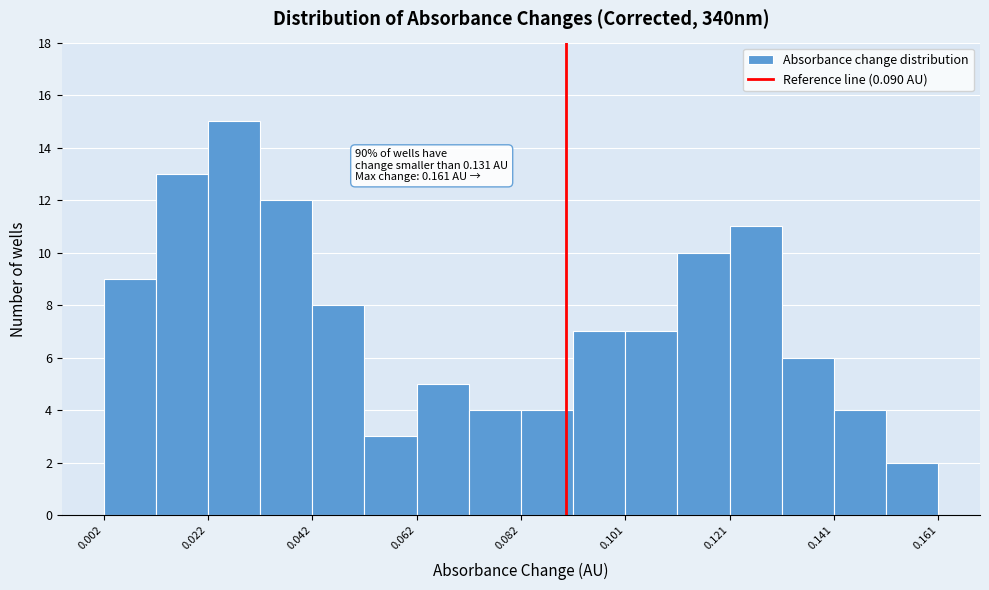

Over which range of the x-axis is the bar tallest?

0.022 to 0.032